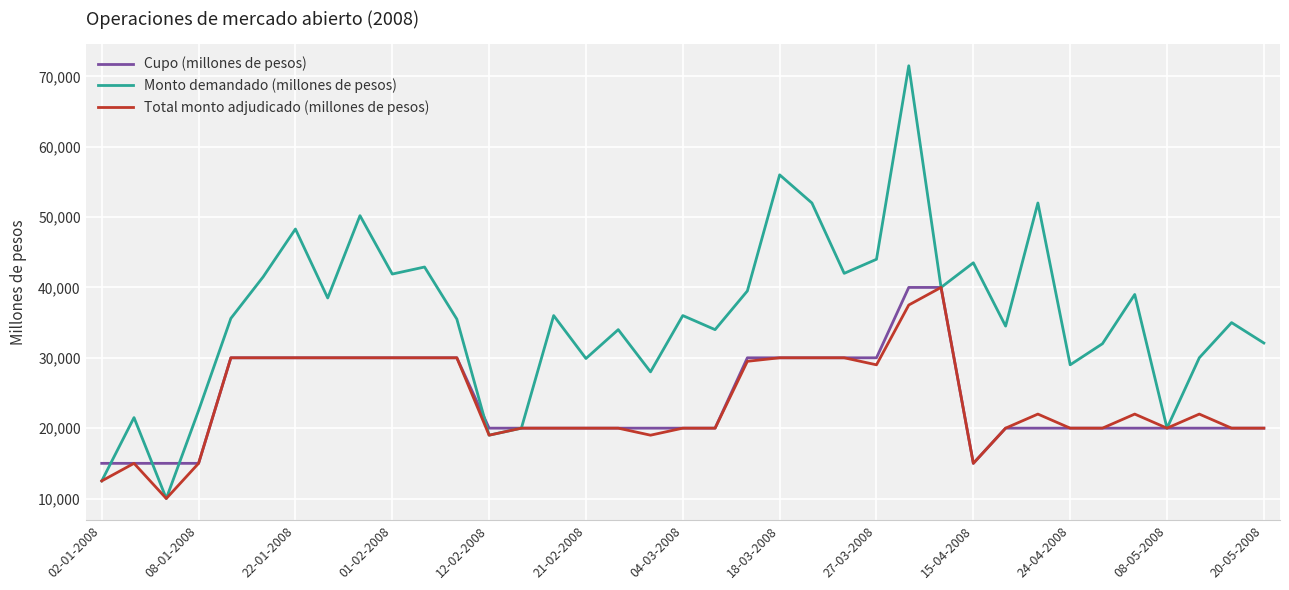

Which series has the widest spread of values?

Monto demandado (millones de pesos)